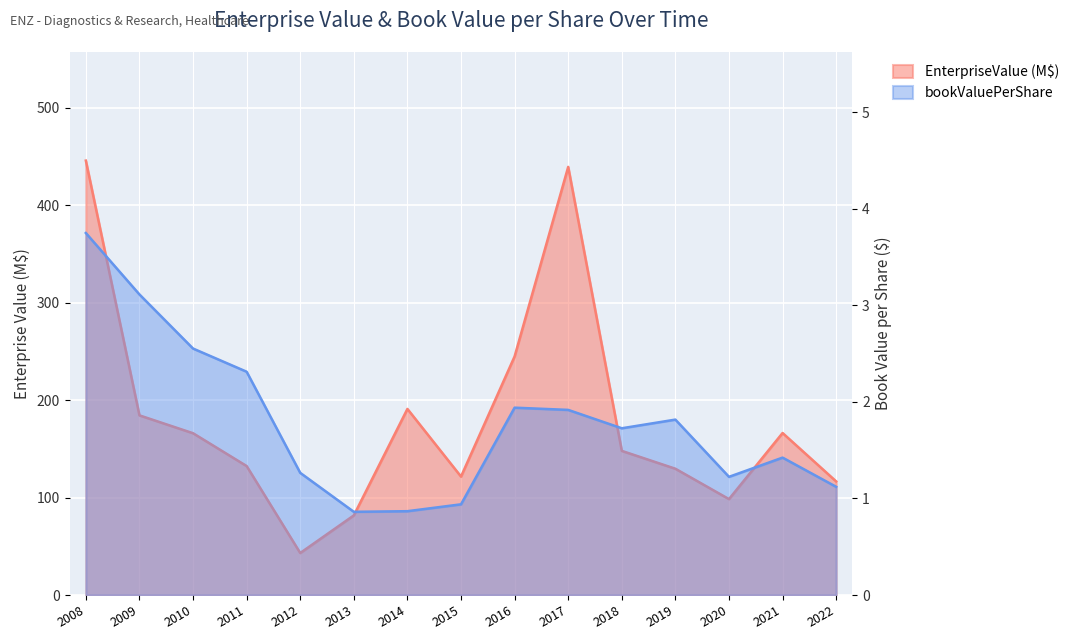

What is the total value across all series at 2015?

122.5